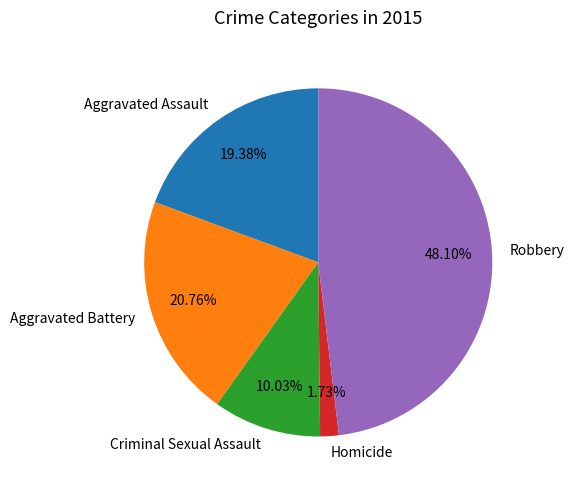

To the nearest percent, what is the combined percentage of Robbery and Aggravated Assault?

67%